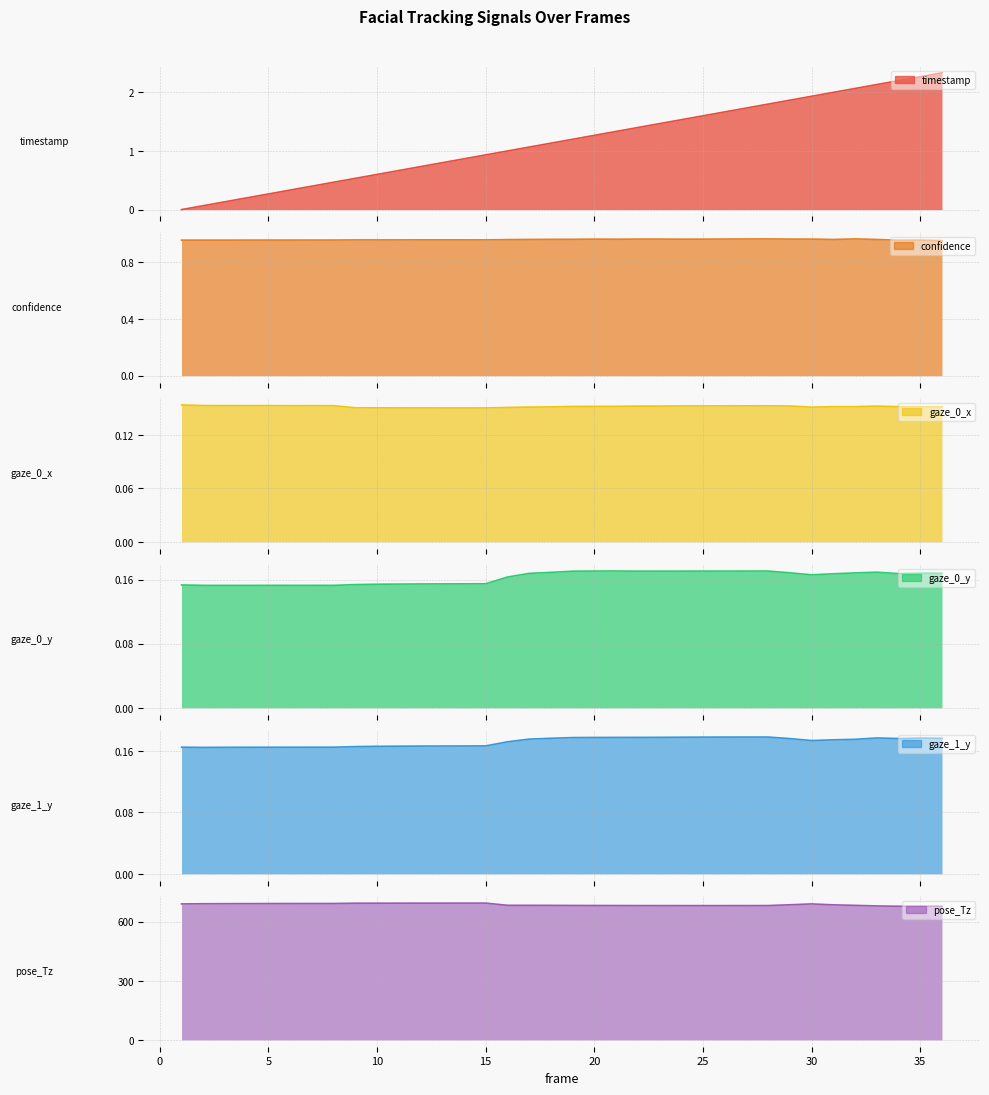

Reading left to right, list all the values displayed in this chart.

timestamp: 1=0.0	2=0.1	3=0.1	4=0.2	5=0.3	6=0.3	7=0.4	8=0.5	9=0.5	10=0.6	11=0.7	12=0.7	13=0.8	14=0.9	15=0.9	16=1.0	17=1.1	18=1.1	19=1.2	20=1.3	21=1.3	22=1.4	23=1.5	24=1.5	25=1.6	26=1.7	27=1.7	28=1.8	29=1.9	30=1.9	31=2.0	32=2.1	33=2.1	34=2.2	35=2.3	36=2.3
confidence: 1=1.0	2=1.0	3=1.0	4=1.0	5=1.0	6=1.0	7=1.0	8=1.0	9=1.0	10=1.0	11=1.0	12=1.0	13=1.0	14=1.0	15=1.0	16=1.0	17=1.0	18=1.0	19=1.0	20=1.0	21=1.0	22=1.0	23=1.0	24=1.0	25=1.0	26=1.0	27=1.0	28=1.0	29=1.0	30=1.0	31=1.0	32=1.0	33=1.0	34=1.0	35=1.0	36=1.0
gaze_0_x: 1=0.2	2=0.2	3=0.2	4=0.2	5=0.2	6=0.2	7=0.2	8=0.2	9=0.2	10=0.2	11=0.2	12=0.2	13=0.2	14=0.2	15=0.2	16=0.2	17=0.2	18=0.2	19=0.2	20=0.2	21=0.2	22=0.2	23=0.2	24=0.2	25=0.2	26=0.2	27=0.2	28=0.2	29=0.2	30=0.2	31=0.2	32=0.2	33=0.2	34=0.2	35=0.2	36=0.2
gaze_0_y: 1=0.2	2=0.2	3=0.2	4=0.2	5=0.2	6=0.2	7=0.2	8=0.2	9=0.2	10=0.2	11=0.2	12=0.2	13=0.2	14=0.2	15=0.2	16=0.2	17=0.2	18=0.2	19=0.2	20=0.2	21=0.2	22=0.2	23=0.2	24=0.2	25=0.2	26=0.2	27=0.2	28=0.2	29=0.2	30=0.2	31=0.2	32=0.2	33=0.2	34=0.2	35=0.2	36=0.2
gaze_1_y: 1=0.2	2=0.2	3=0.2	4=0.2	5=0.2	6=0.2	7=0.2	8=0.2	9=0.2	10=0.2	11=0.2	12=0.2	13=0.2	14=0.2	15=0.2	16=0.2	17=0.2	18=0.2	19=0.2	20=0.2	21=0.2	22=0.2	23=0.2	24=0.2	25=0.2	26=0.2	27=0.2	28=0.2	29=0.2	30=0.2	31=0.2	32=0.2	33=0.2	34=0.2	35=0.2	36=0.2
pose_Tz: 1=689.2	2=690.1	3=690.5	4=690.7	5=690.9	6=691.1	7=691.3	8=691.4	9=692.7	10=692.8	11=693.0	12=693.1	13=693.2	14=693.3	15=693.3	16=682.1	17=682.0	18=681.9	19=681.4	20=681.2	21=681.1	22=680.7	23=680.7	24=680.6	25=680.5	26=680.6	27=680.7	28=680.8	29=684.8	30=689.2	31=684.4	32=681.9	33=679.0	34=677.4	35=677.4	36=677.4